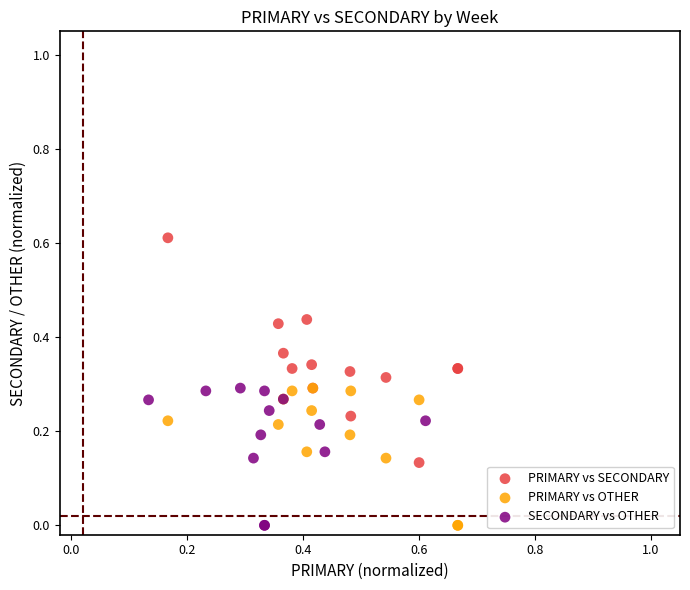

Which series reaches the maximum Y coordinate?

PRIMARY vs SECONDARY